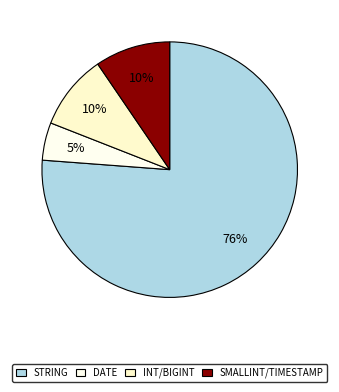

How many slices are in this pie chart?

4